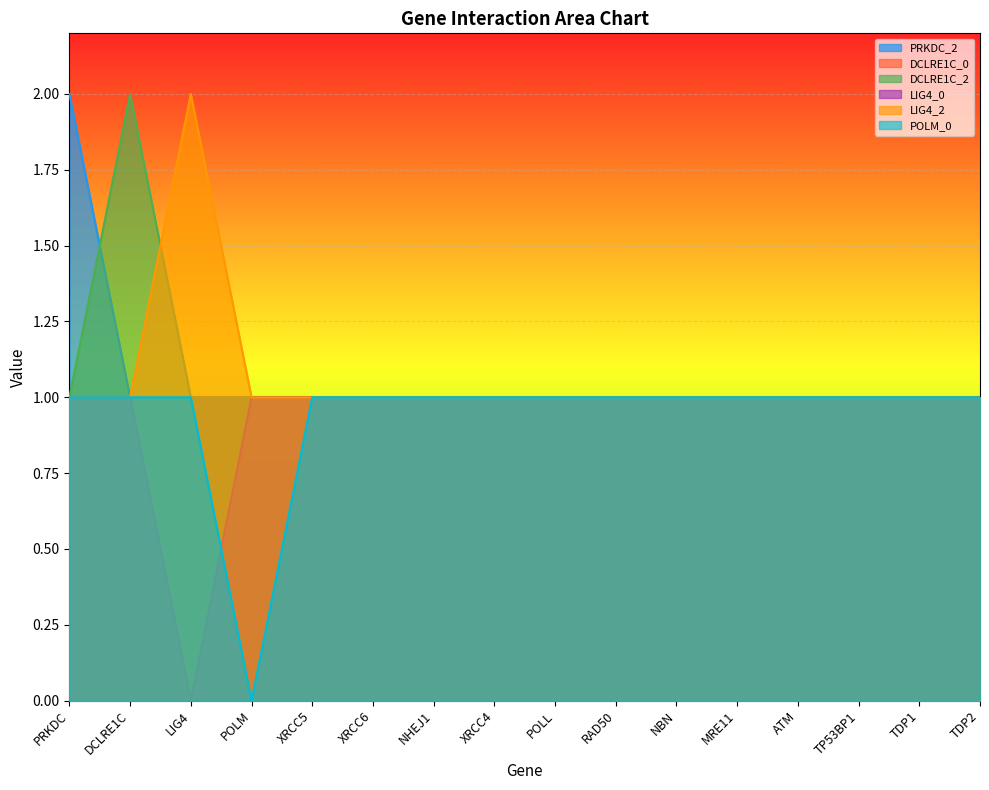

How many distinct data groups are displayed?

6